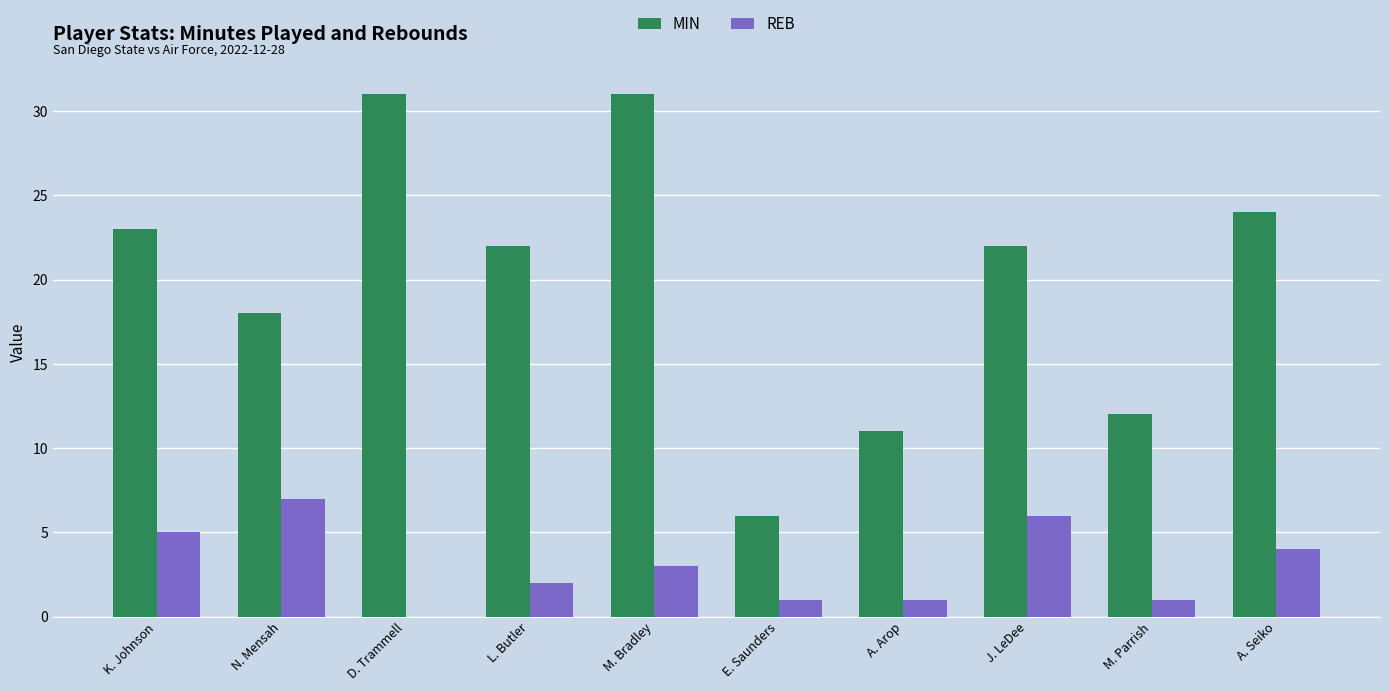

What is the sum of all REB values?

30